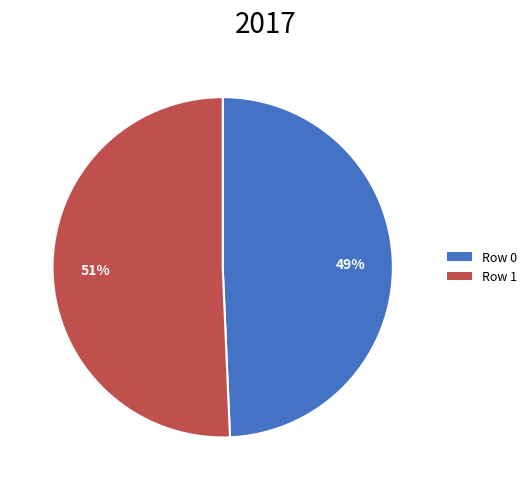

What is the largest slice in the pie chart?

Row 1